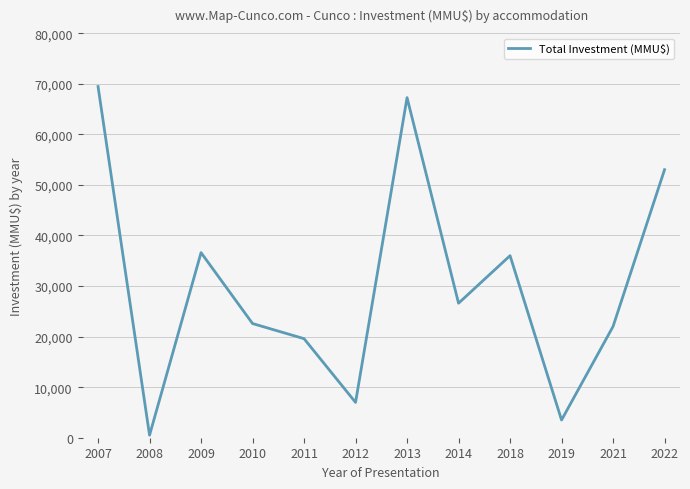

The chart shows a value of 15071 at 2018. True or false?

False